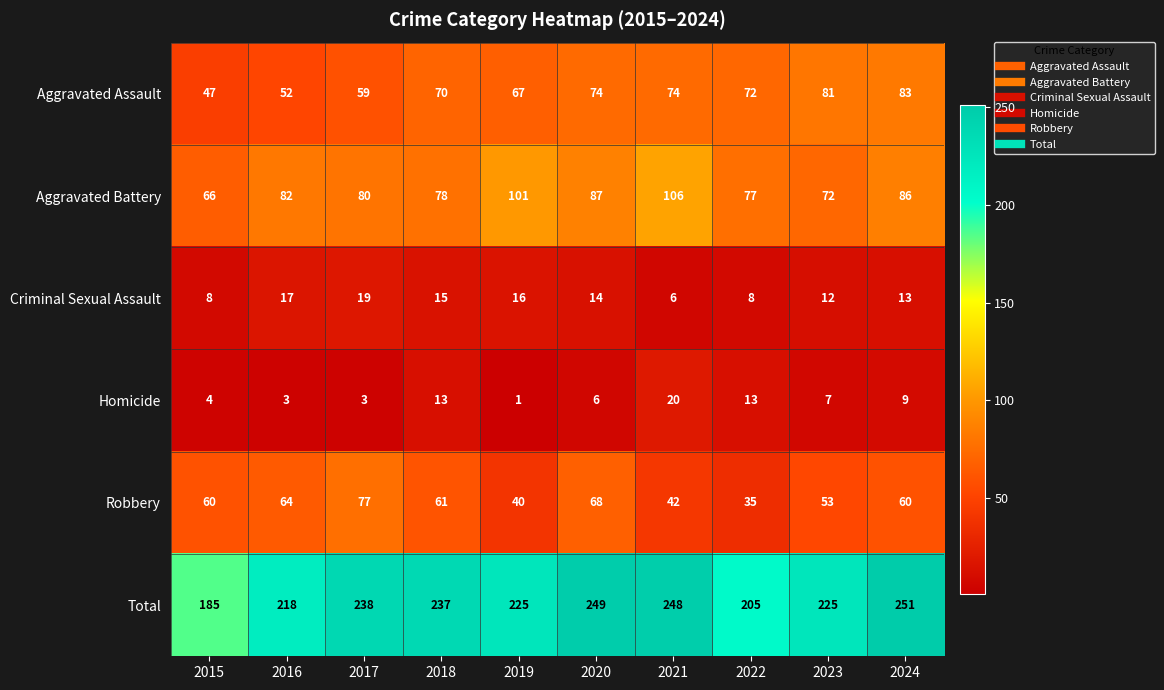

Which series has the widest spread of values?

Total